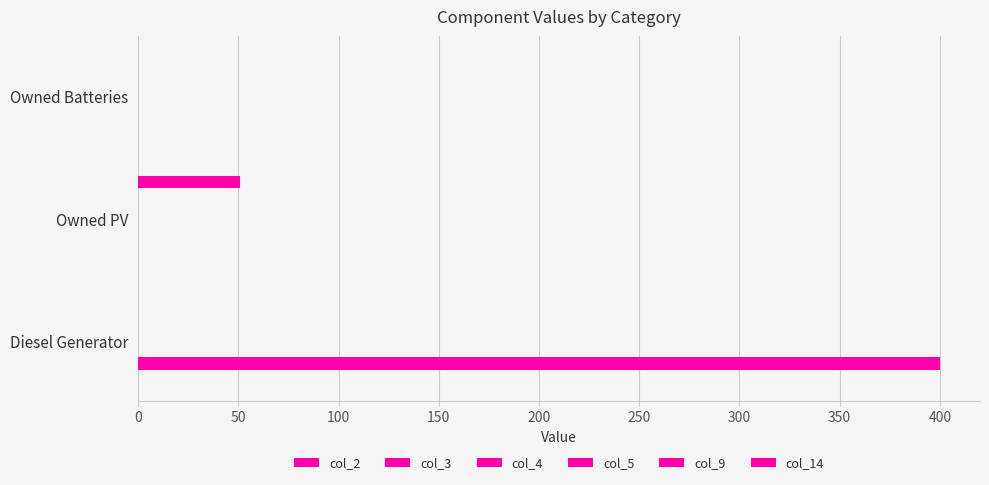

The col_9 series shows 0.1 at 50. True or false?

False